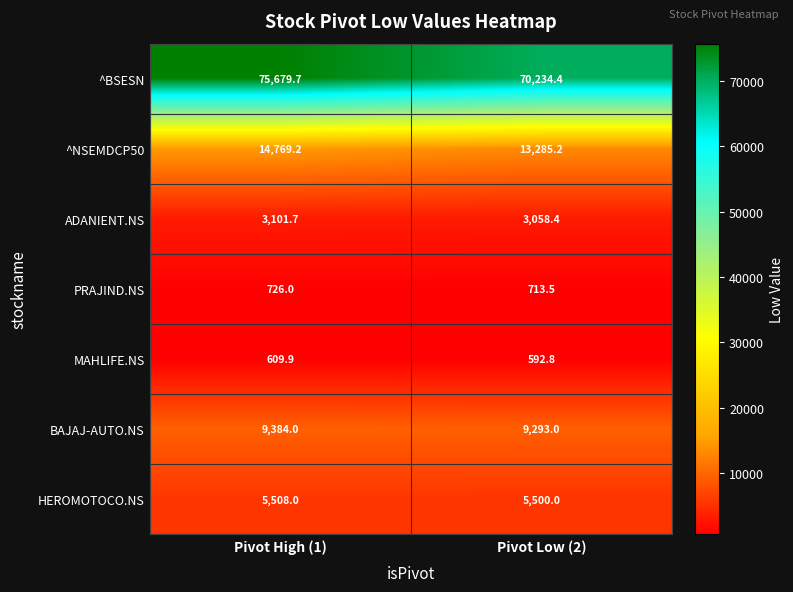

List the series in order of their peak value, highest first.

^BSESN, ^NSEMDCP50, BAJAJ-AUTO.NS, HEROMOTOCO.NS, ADANIENT.NS, PRAJIND.NS, MAHLIFE.NS